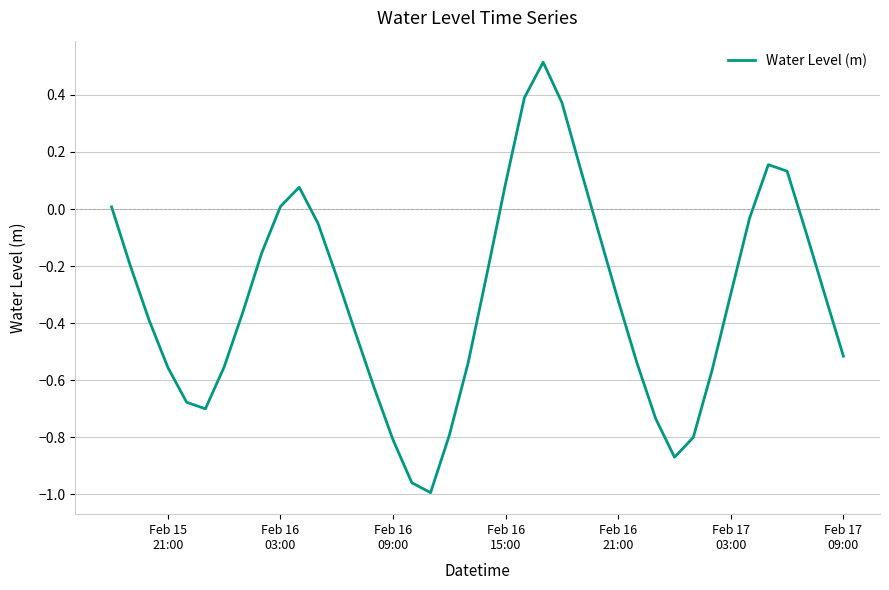

How many positive values are there?

10